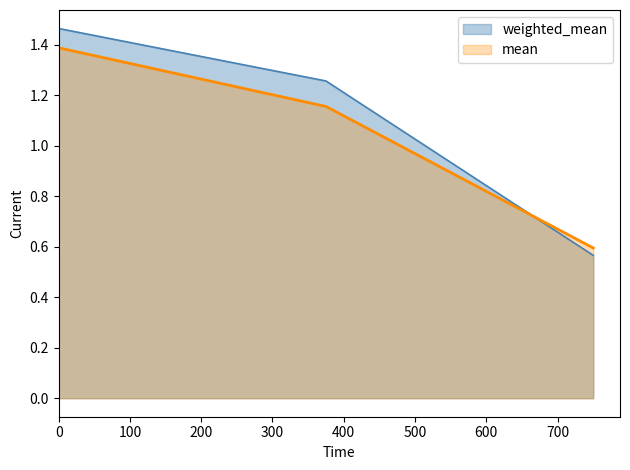

What is the sum of all weighted_mean values?

3.3